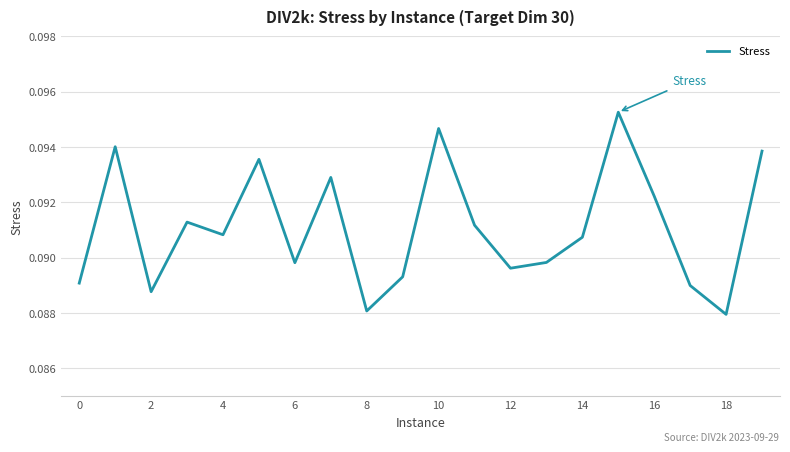

The value at 8 is 0.0. True or false?

False